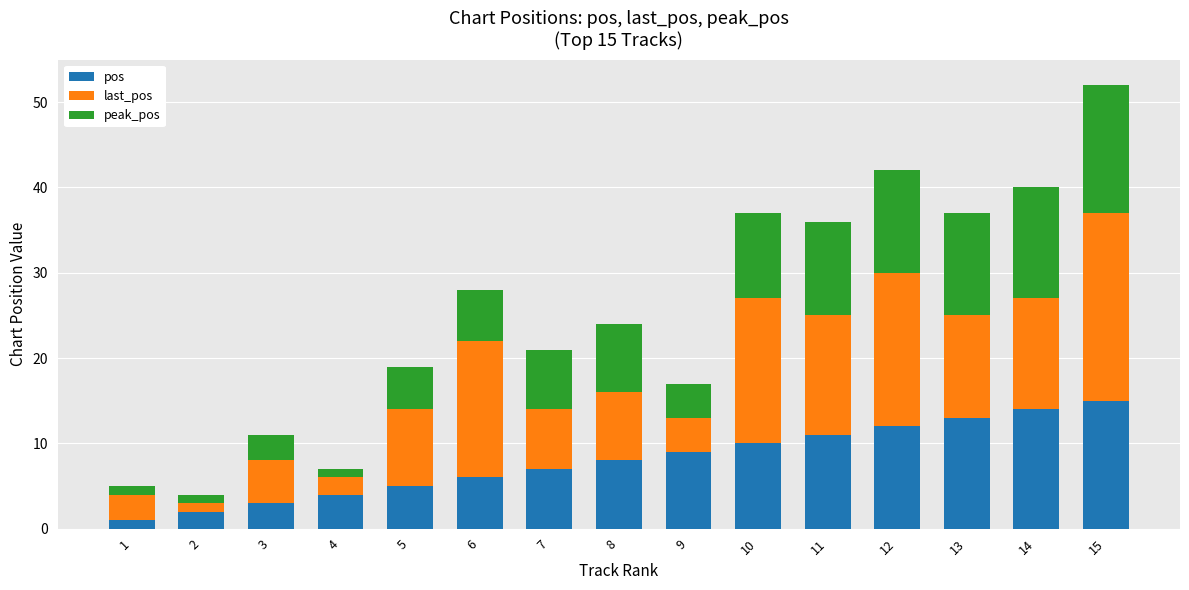

What is the sum of all pos values?

120